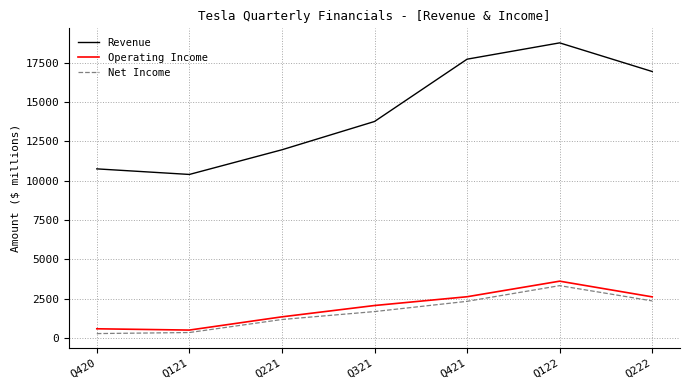

At which category is the sum across all series the highest?

Q122